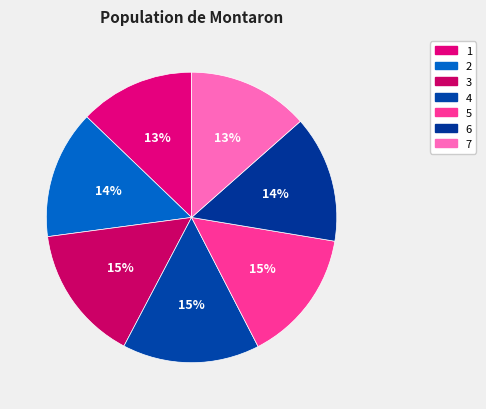

What percentage is NOT represented by 4?

84.7%